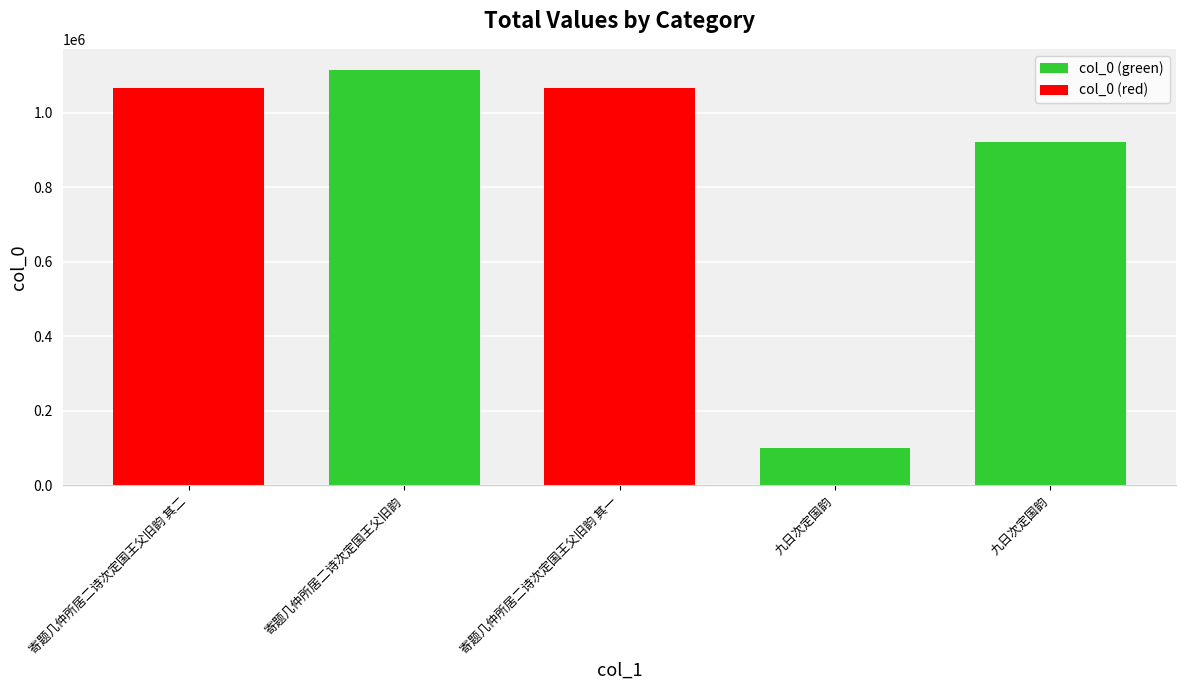

How many distinct data groups are displayed?

1